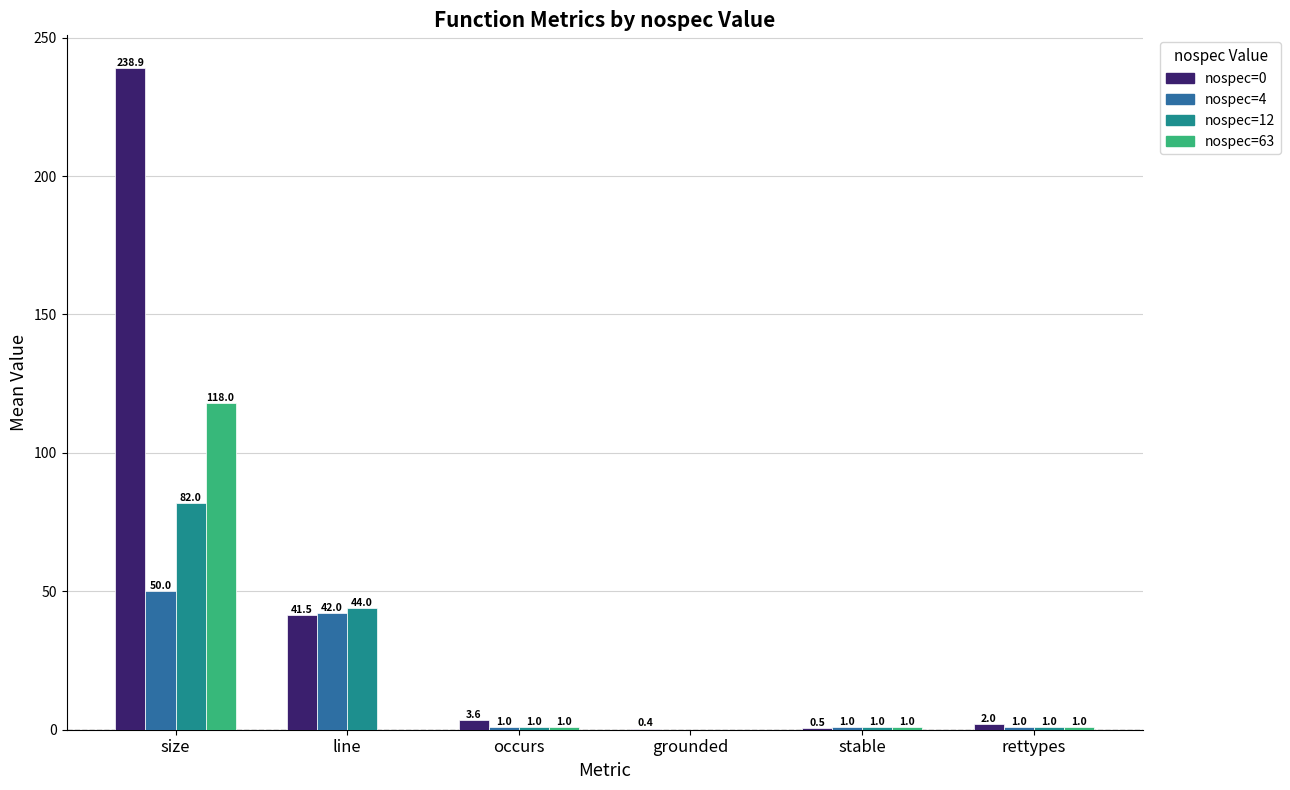

What is the sum of all nospec=63 values?

121.0